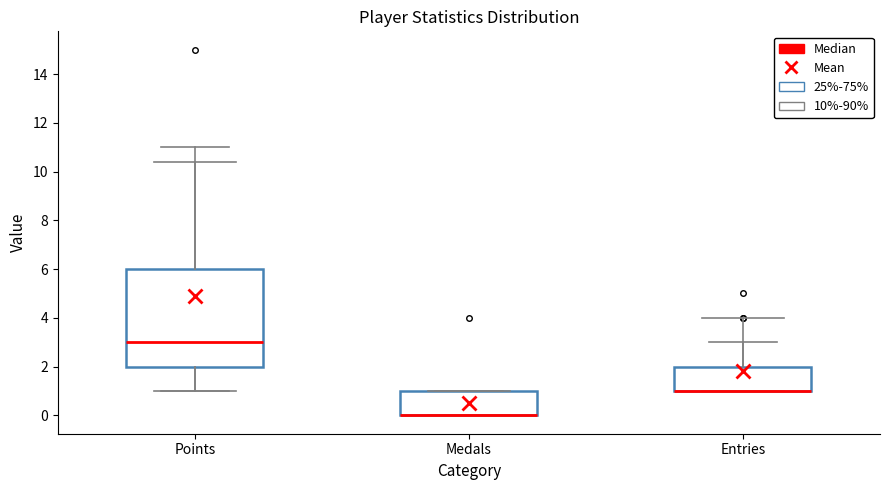

Reading left to right, transcribe this box plot: for each box, give where its median line is, the range the box spans, and where its two whiskers end, as read against the y-axis. The values are not printed on the chart, so give them approximately, as read against the axis.

Points: median 3, box 2 to 6, whiskers 1 to 11
Medals: median 0 (drawn on the box's lower edge), box 0 to 1, whiskers 0 to 1
Entries: median 1 (drawn on the box's lower edge), box 1 to 2, whiskers 1 to 3